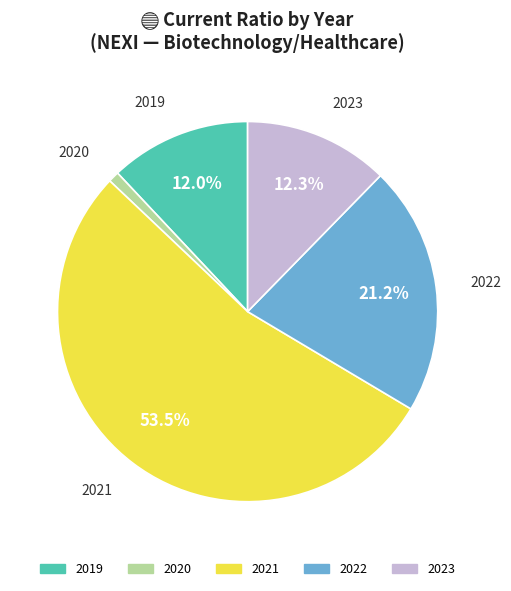

Does any single category account for the majority?

Yes